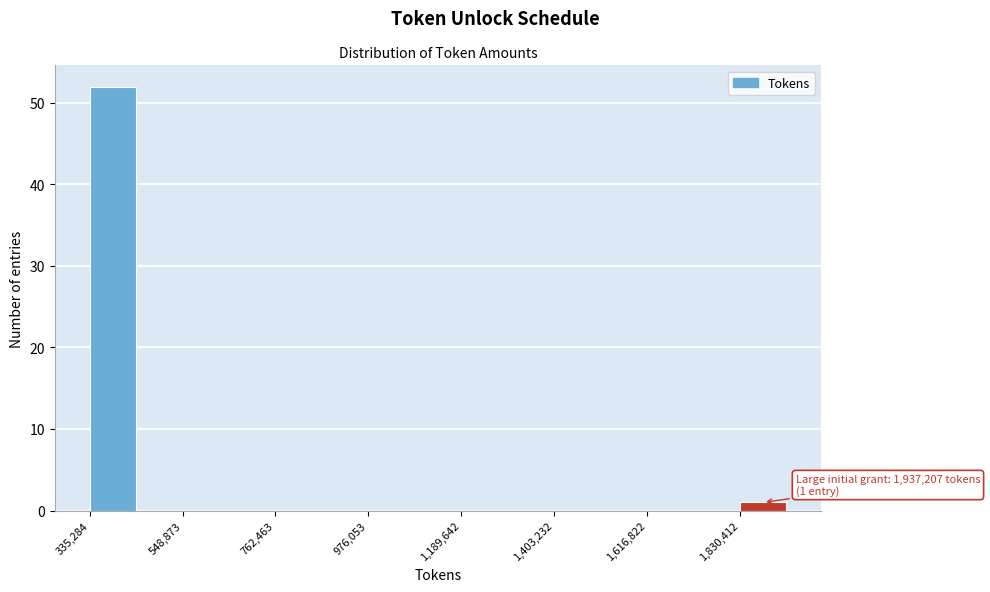

Around what value on the x-axis is the tallest bar? Give the approximate position of its centre, as read against the axis.

400000